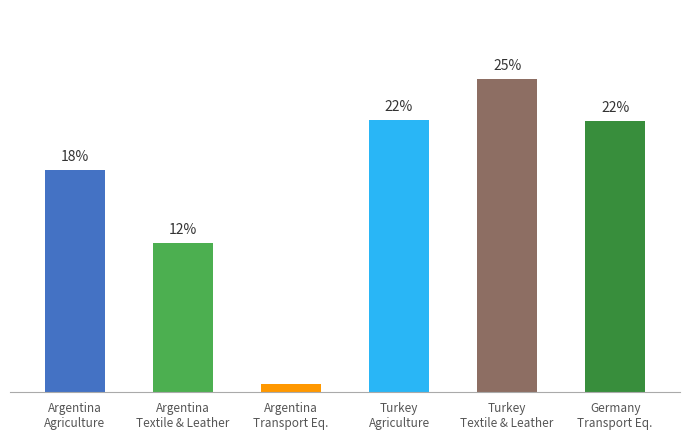

Does the chart contain stacked bars?

No